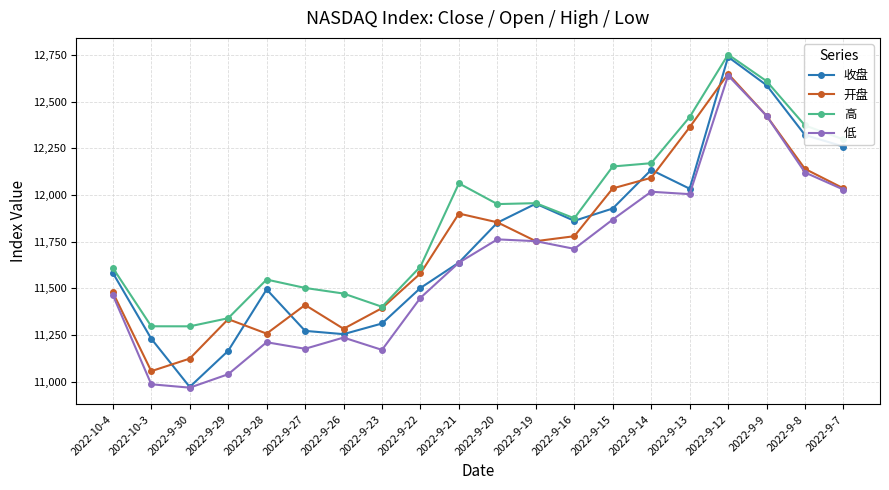

Which series has the largest total across all categories?

高